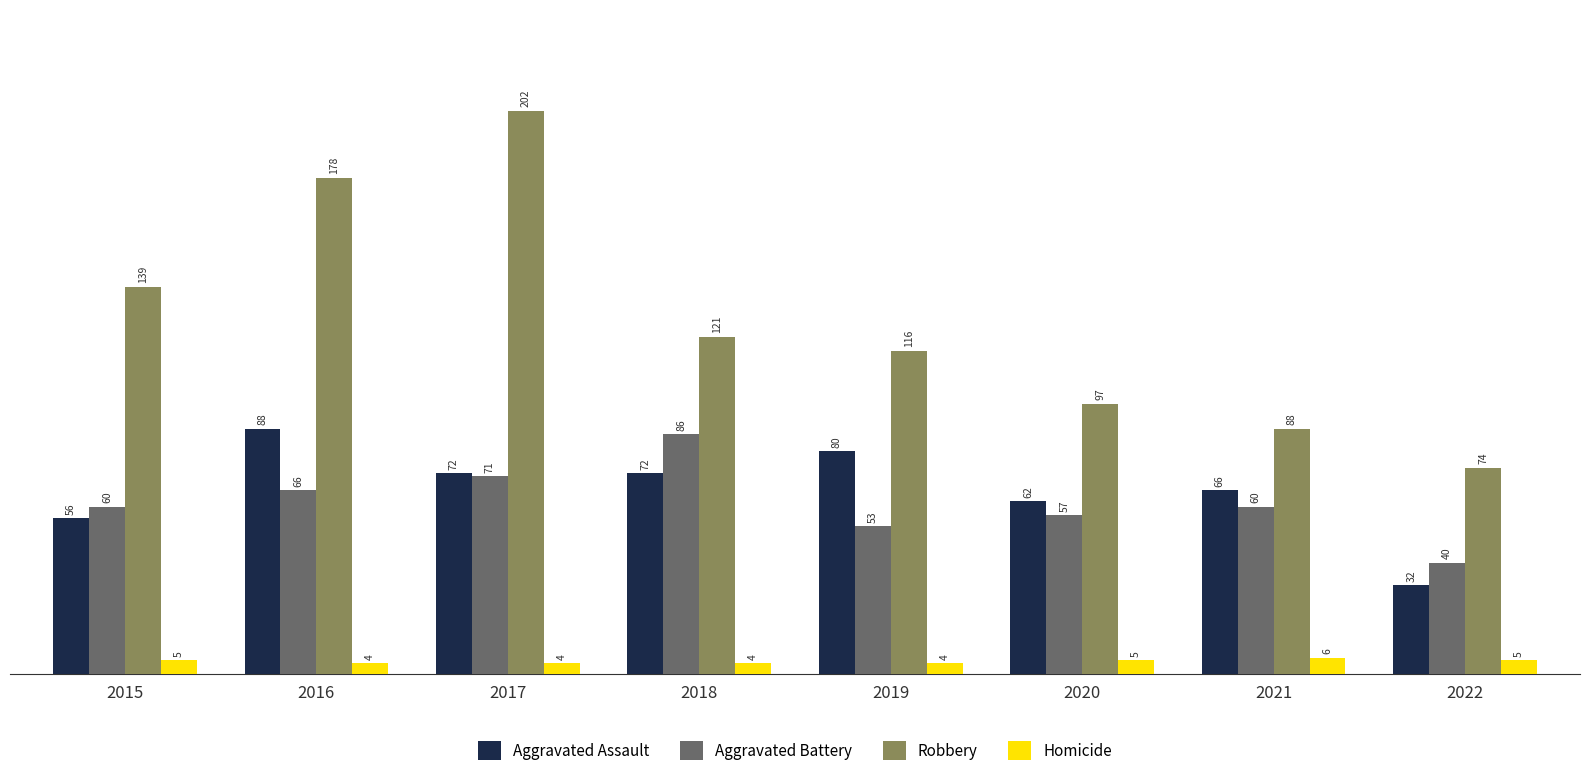

What is the maximum value shown in the chart?

202